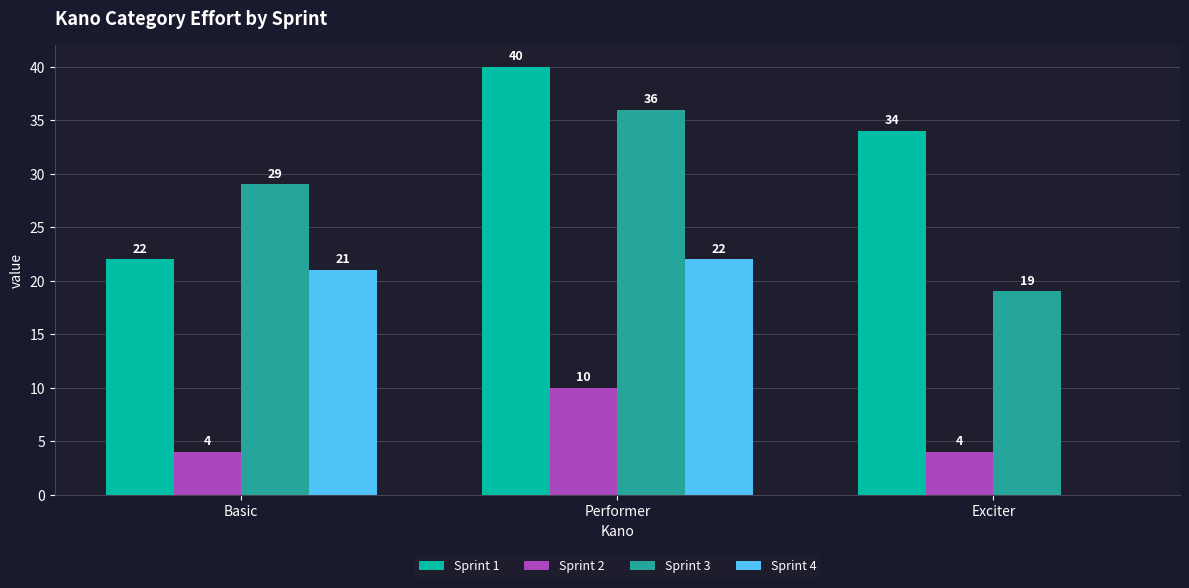

At which label does Sprint 3 reach its peak?

Performer